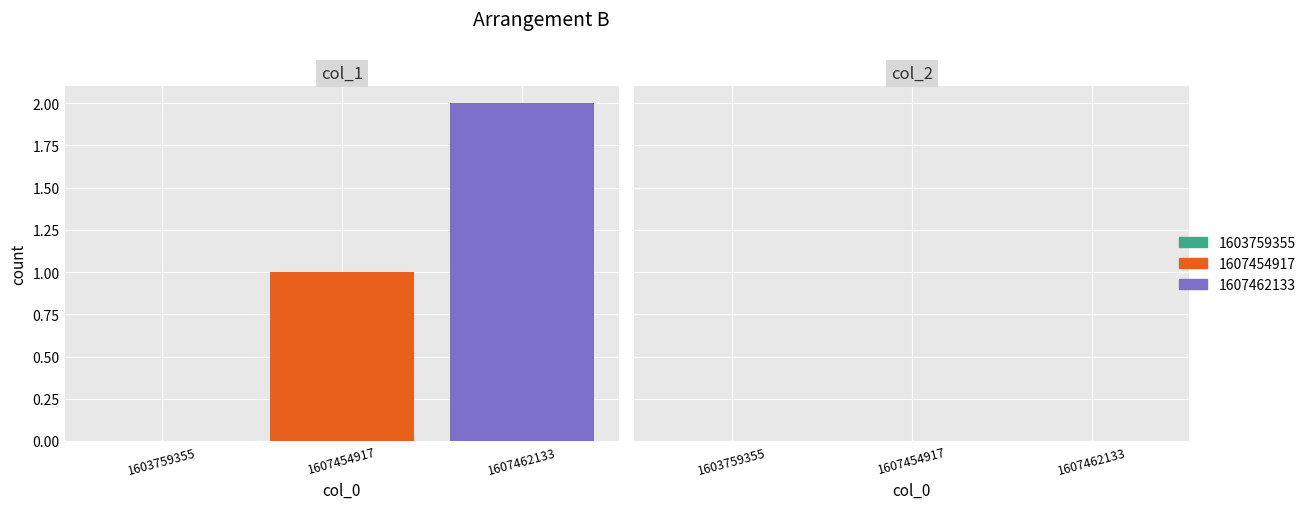

List the series in order of their overall mean, lowest first.

1607454917, 1607462133